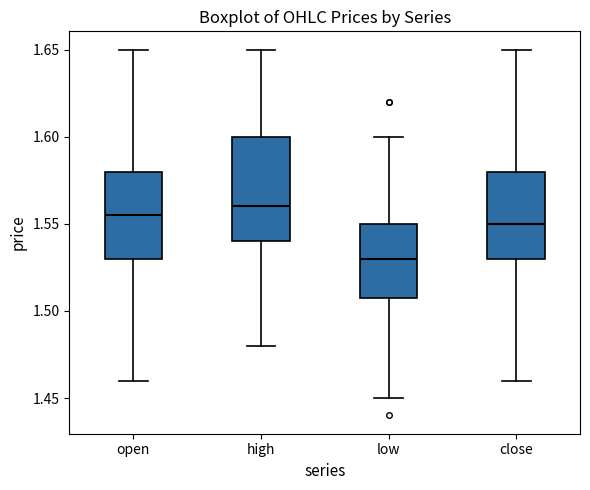

Where does the lower whisker of the box for low end on the y-axis? The values are not printed on the chart, so give them approximately, as read against the axis.

1.450